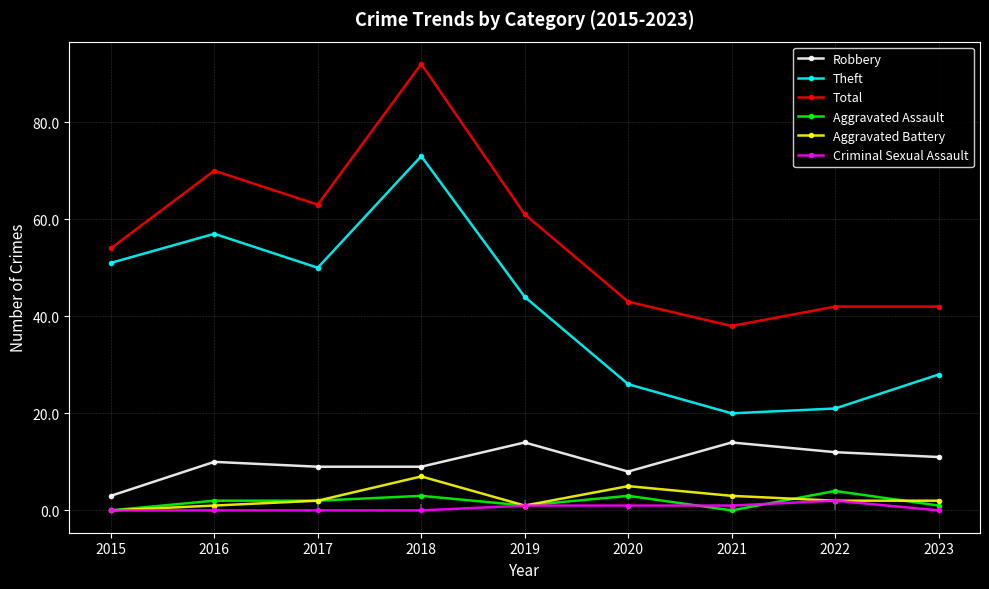

How many distinct data groups are displayed?

6